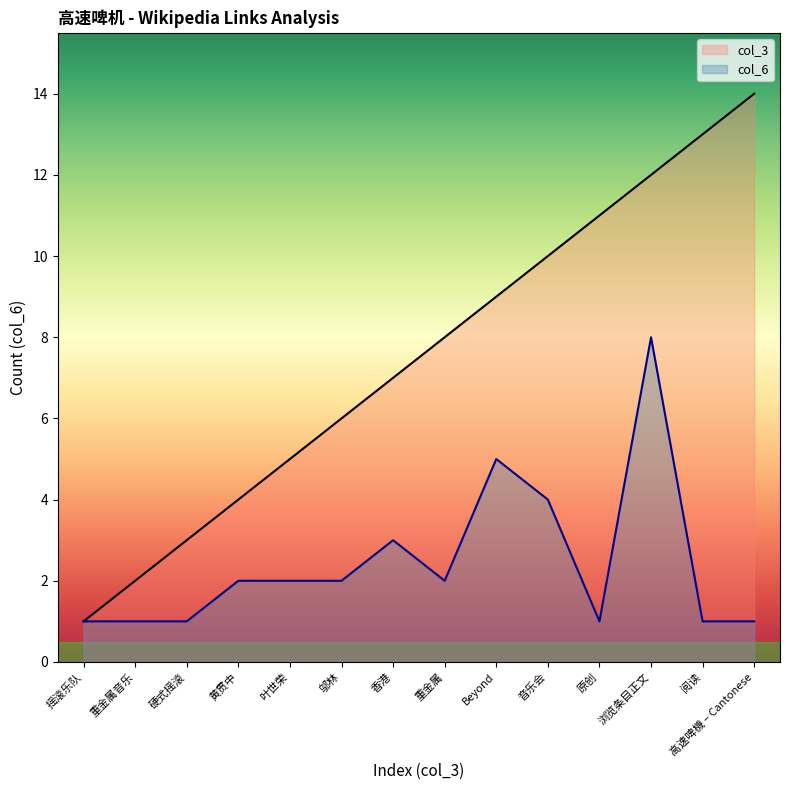

True or false: col_3 and col_6 cross at least once.

False